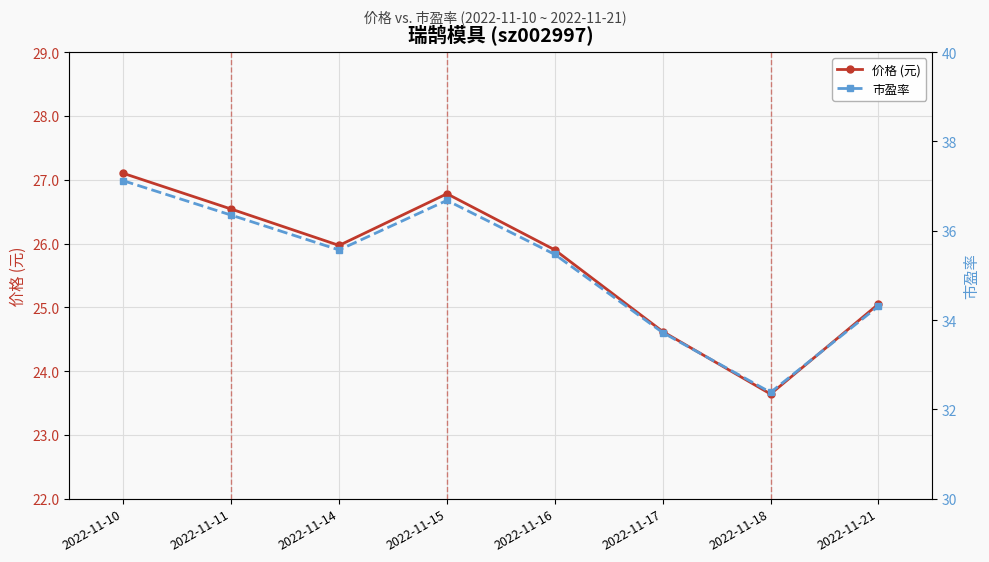

True or false: 市盈率 and 价格 (元) intersect in this chart.

False